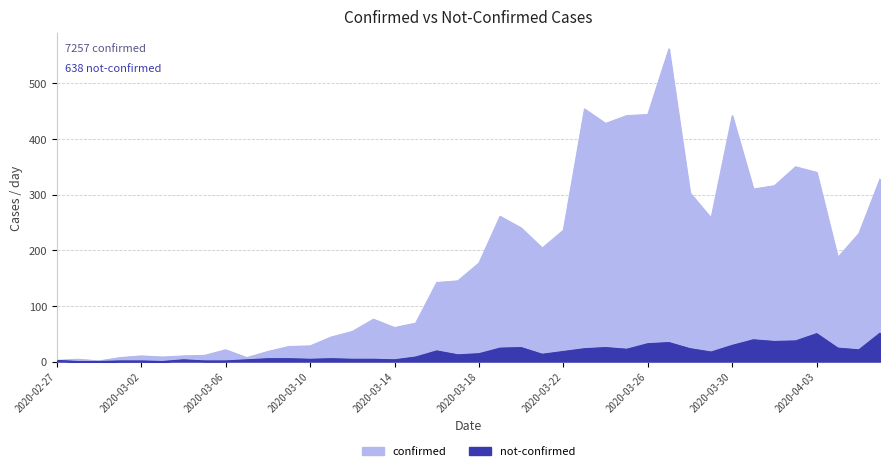

At which label does not-confirmed reach its peak?

2020-04-06